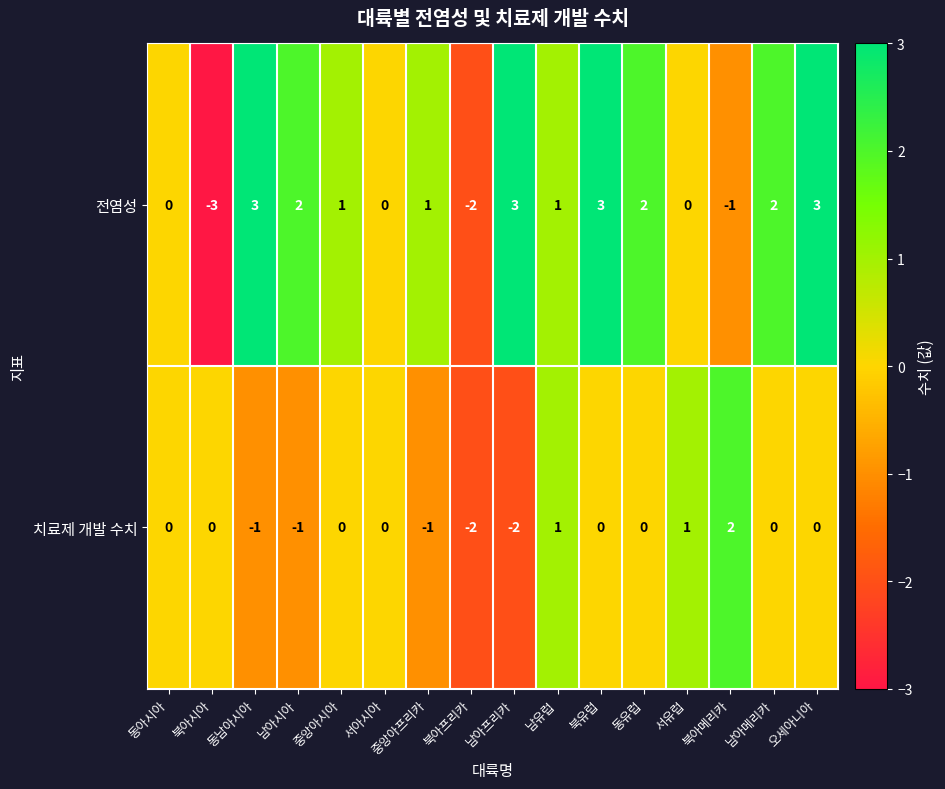

What is the difference between the second highest and second lowest values in the 치료제 개발 수치 series?

3